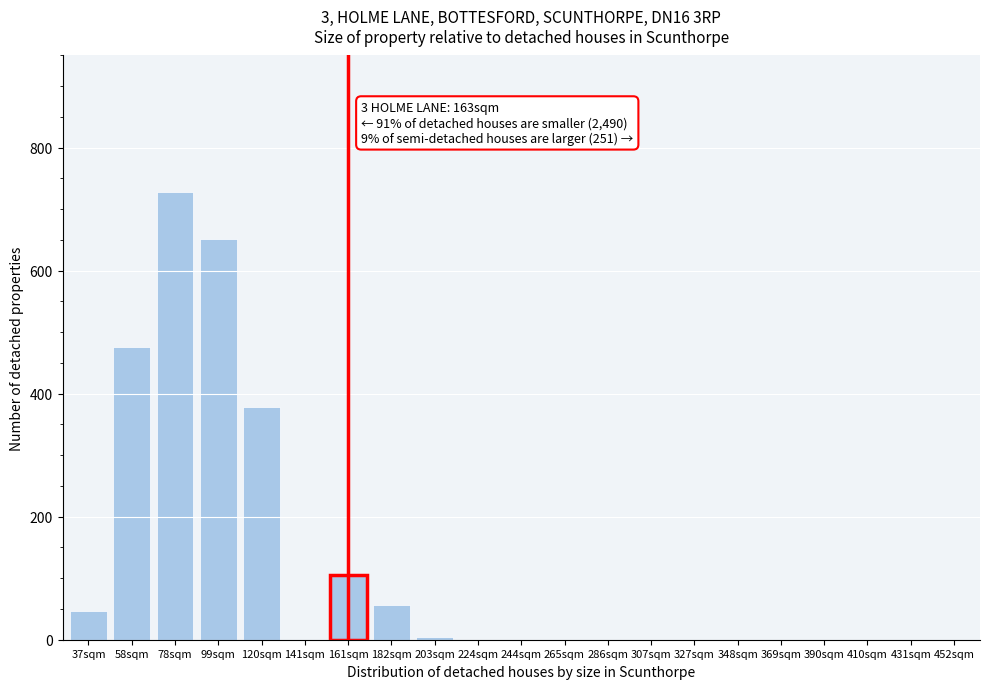

Reading right to left, extract all data points from this chart.

452sqm=0	431sqm=0	410sqm=0	390sqm=0	369sqm=0	348sqm=0	327sqm=0	307sqm=0	286sqm=0	265sqm=0	244sqm=0	224sqm=0	203sqm=4	182sqm=57	161sqm=105	141sqm=0	120sqm=379	99sqm=651	78sqm=728	58sqm=476	37sqm=47